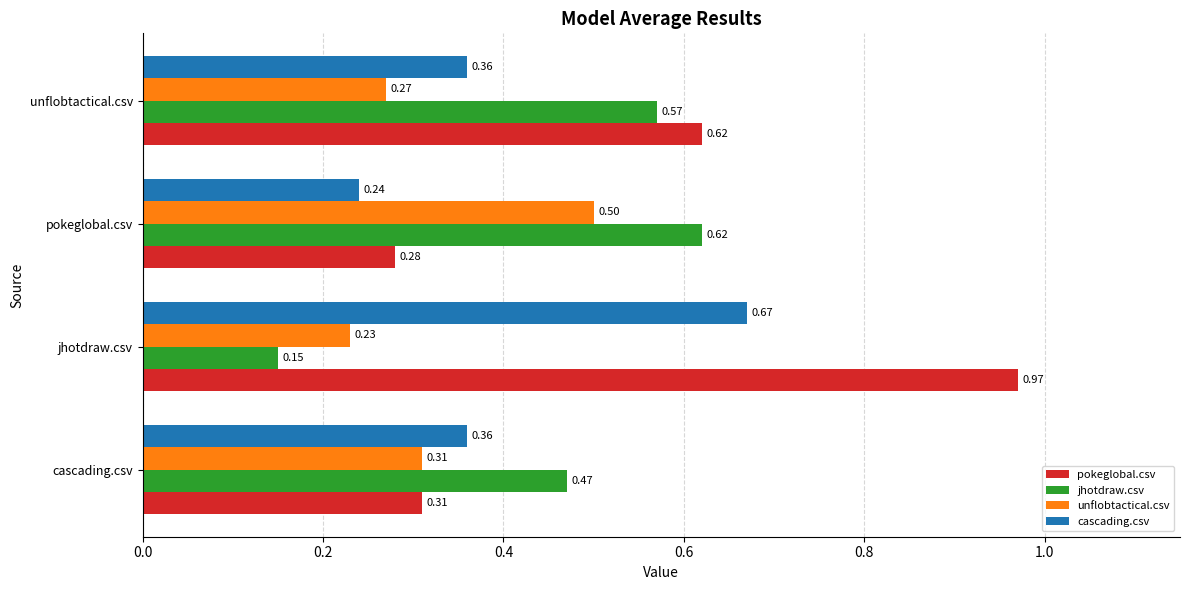

At which label does cascading.csv reach its peak?

jhotdraw.csv